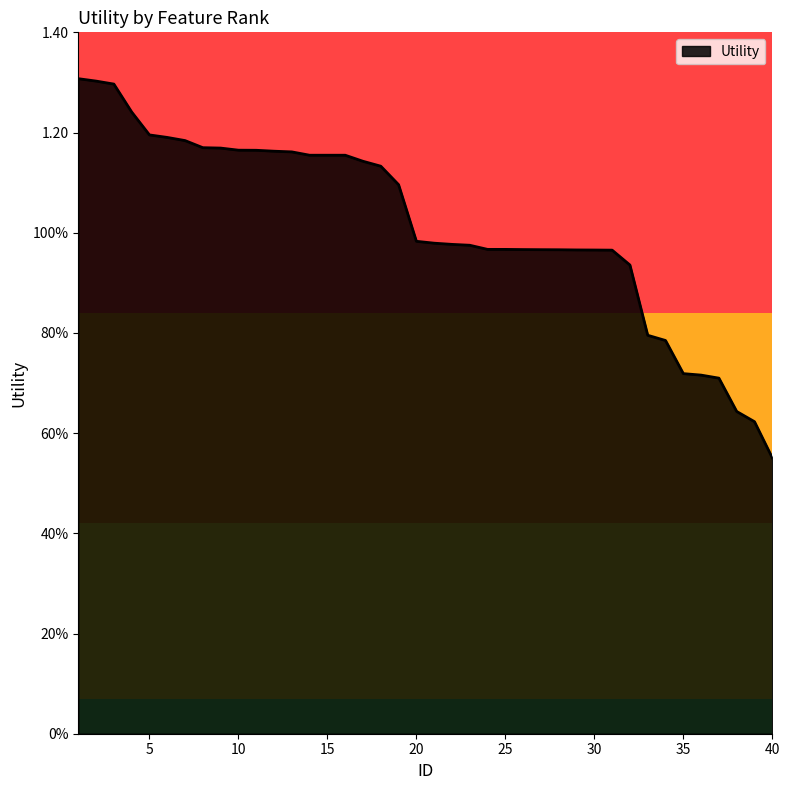

Does the chart have visible grid lines?

No